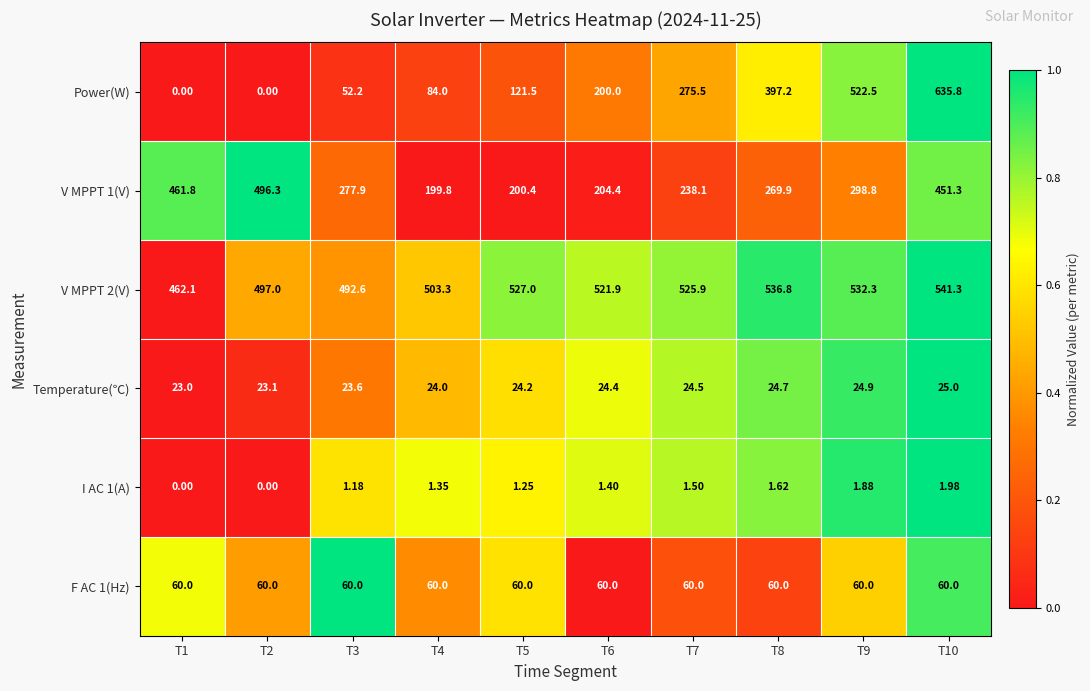

Is the value of V MPPT 1(V) at T2 greater than the value of I AC 1(A) at T5?

Yes